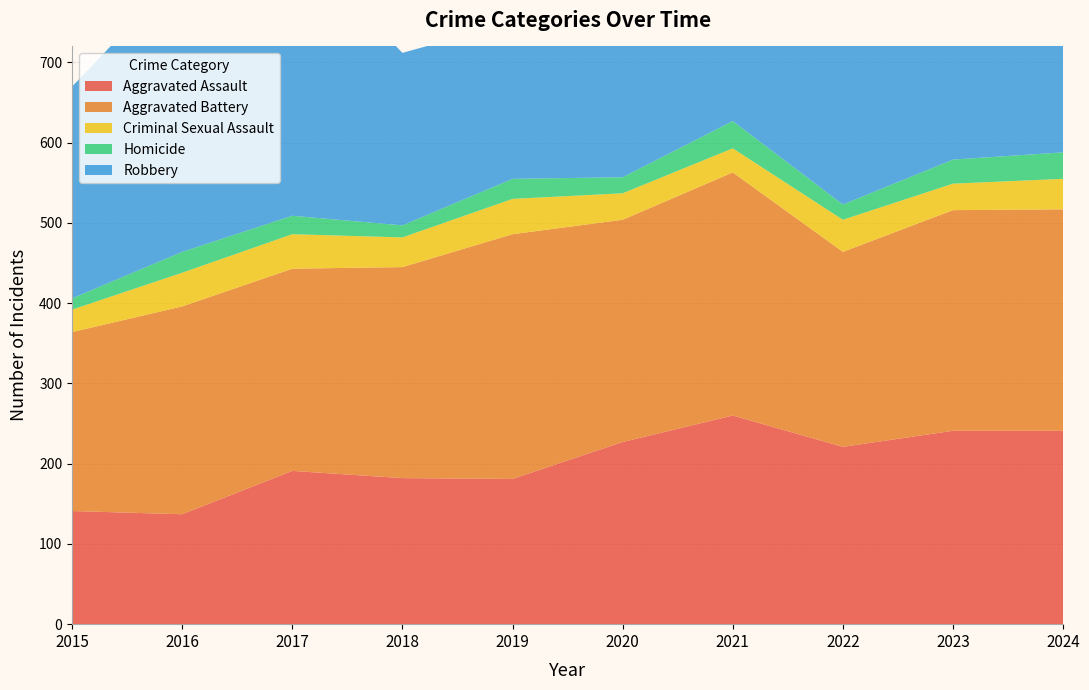

Reading left to right, what are all the values shown in this chart?

Aggravated Assault: 2015=141	2016=137	2017=191	2018=182	2019=181	2020=227	2021=260	2022=221	2023=241	2024=241
Aggravated Battery: 2015=223	2016=259	2017=252	2018=263	2019=305	2020=277	2021=303	2022=243	2023=275	2024=276
Criminal Sexual Assault: 2015=28	2016=42	2017=43	2018=37	2019=44	2020=33	2021=30	2022=40	2023=33	2024=38
Homicide: 2015=14	2016=26	2017=23	2018=15	2019=25	2020=20	2021=34	2022=19	2023=30	2024=33
Robbery: 2015=264	2016=350	2017=347	2018=215	2019=195	2020=211	2021=213	2022=221	2023=233	2024=253